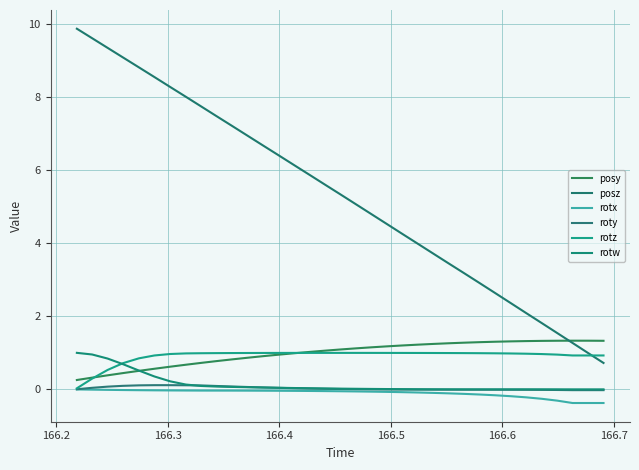

Which series has the widest spread of values?

posz